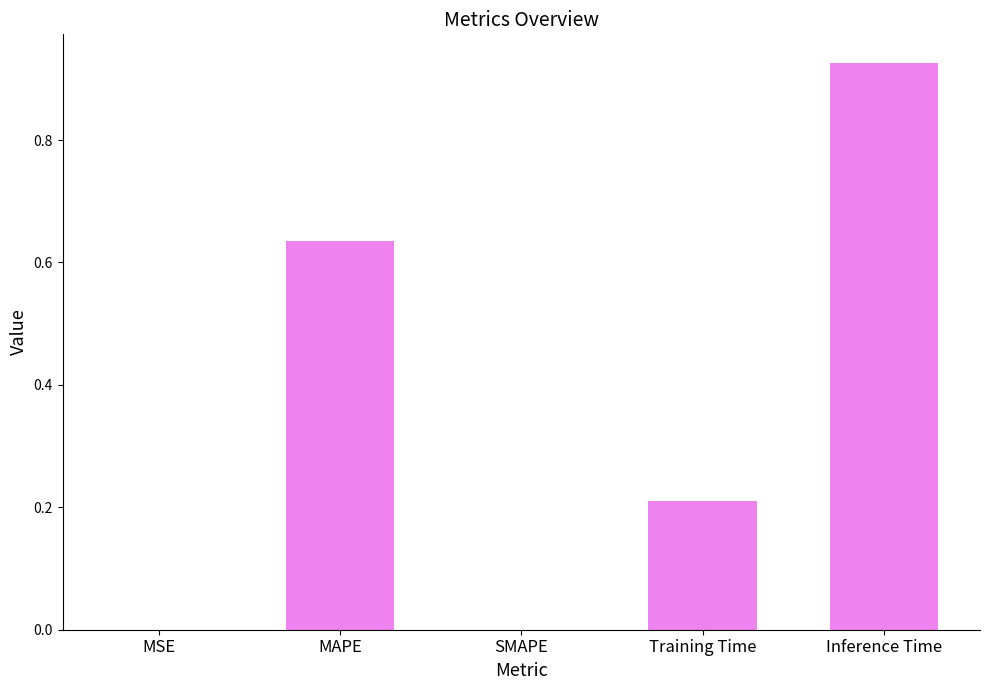

What is the sum of the values at Training Time and Inference Time?

1.1